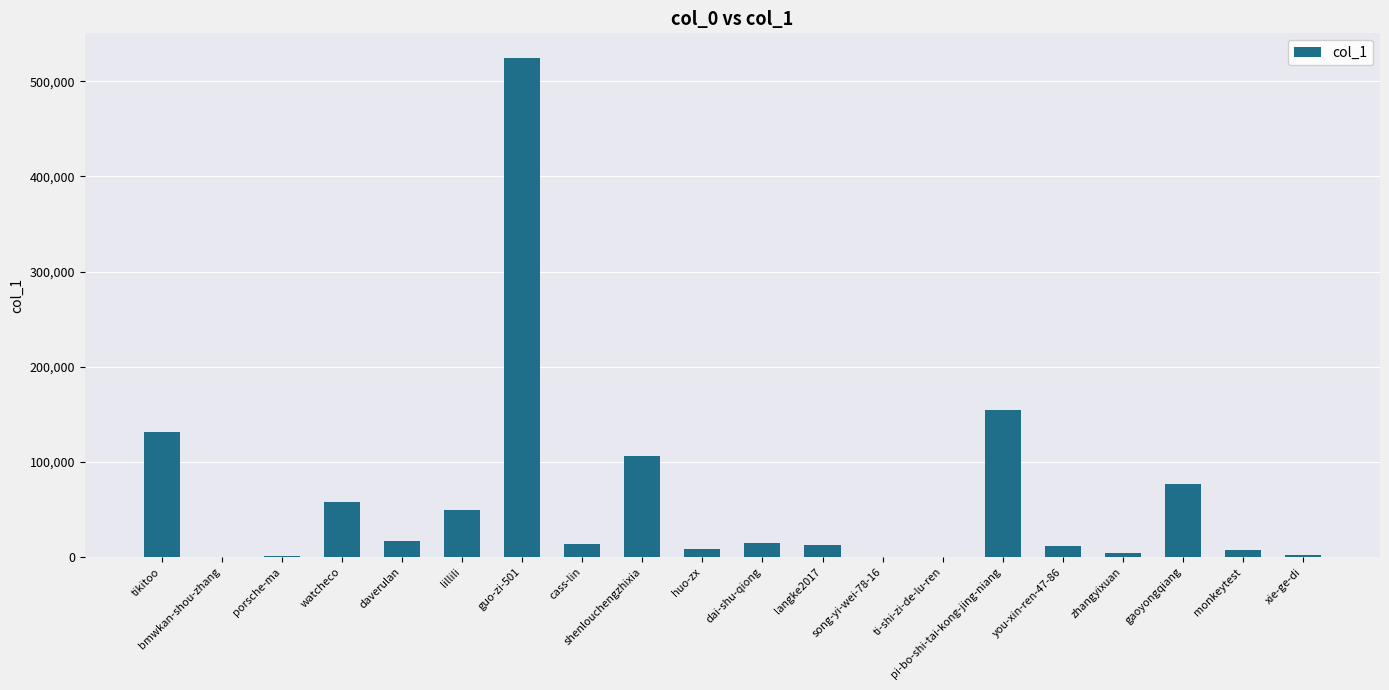

Which has a higher value, dai-shu-qiong or bmwkan-shou-zhang?

dai-shu-qiong